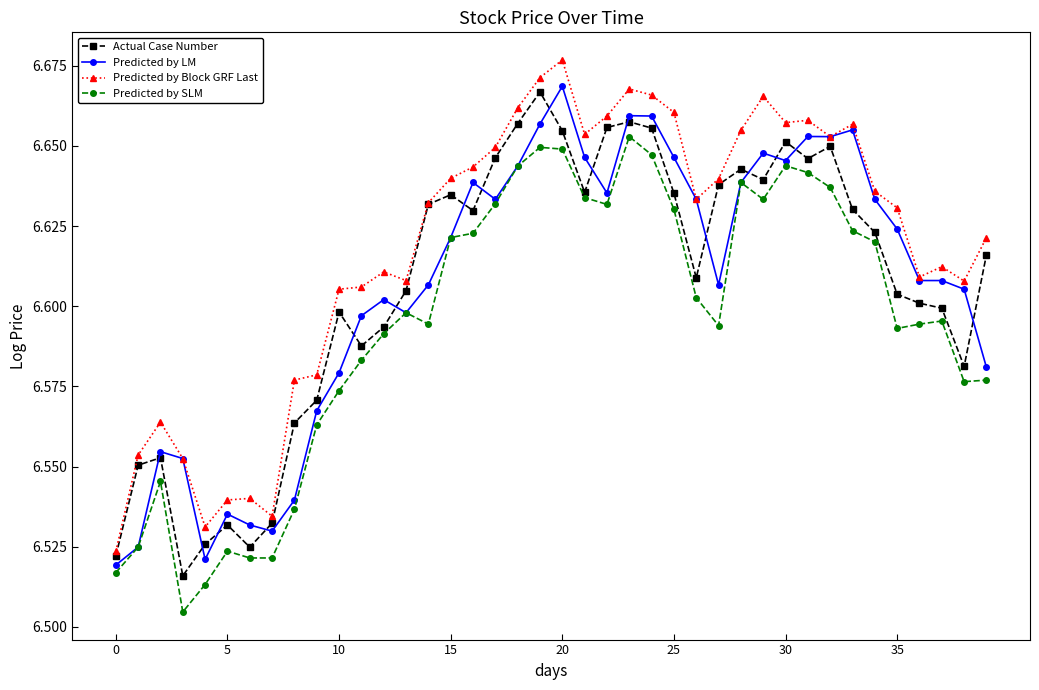

At how many categories does at least one series exceed 6?

40